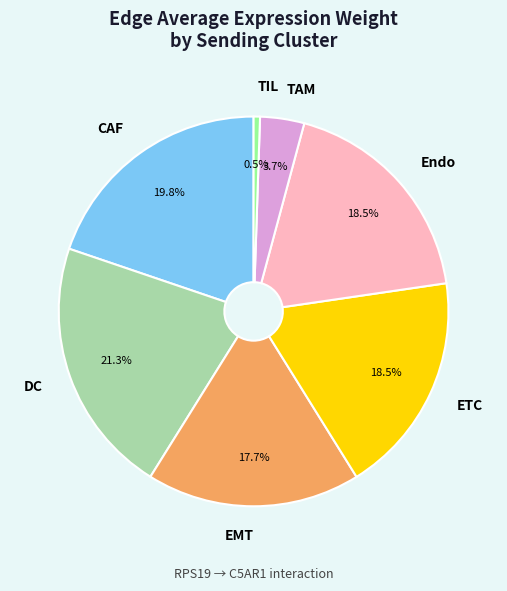

Does any single category account for the majority?

No